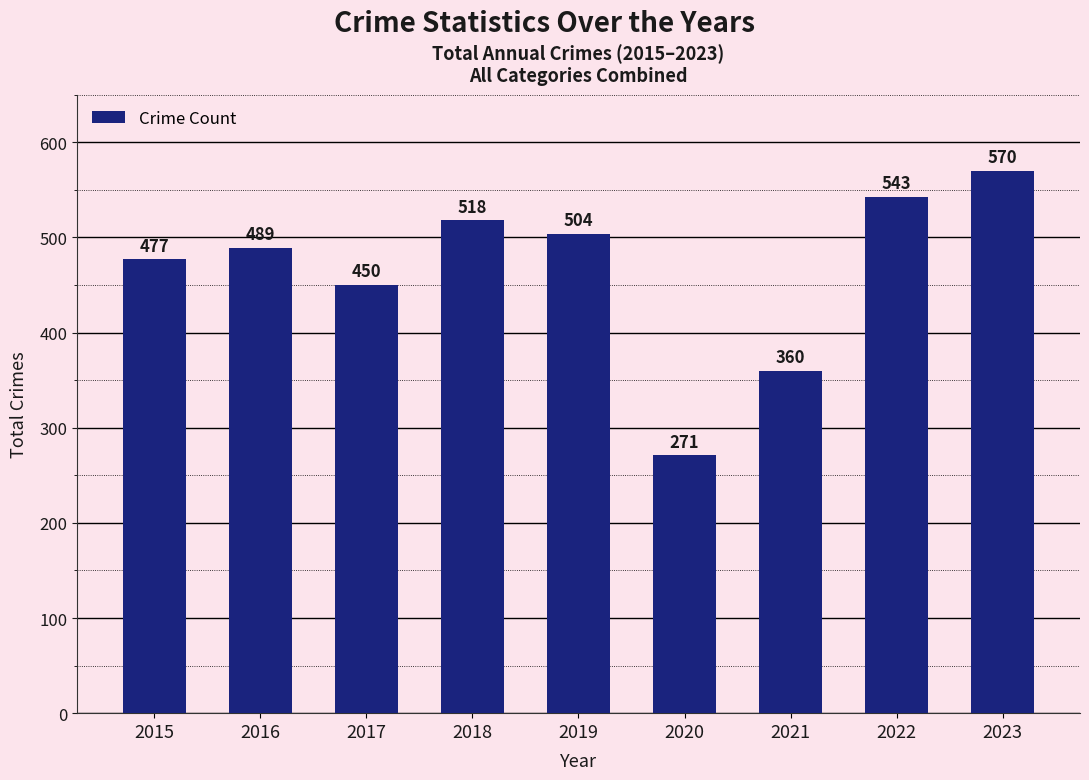

The chart shows a value of 504 at 2019. True or false?

True